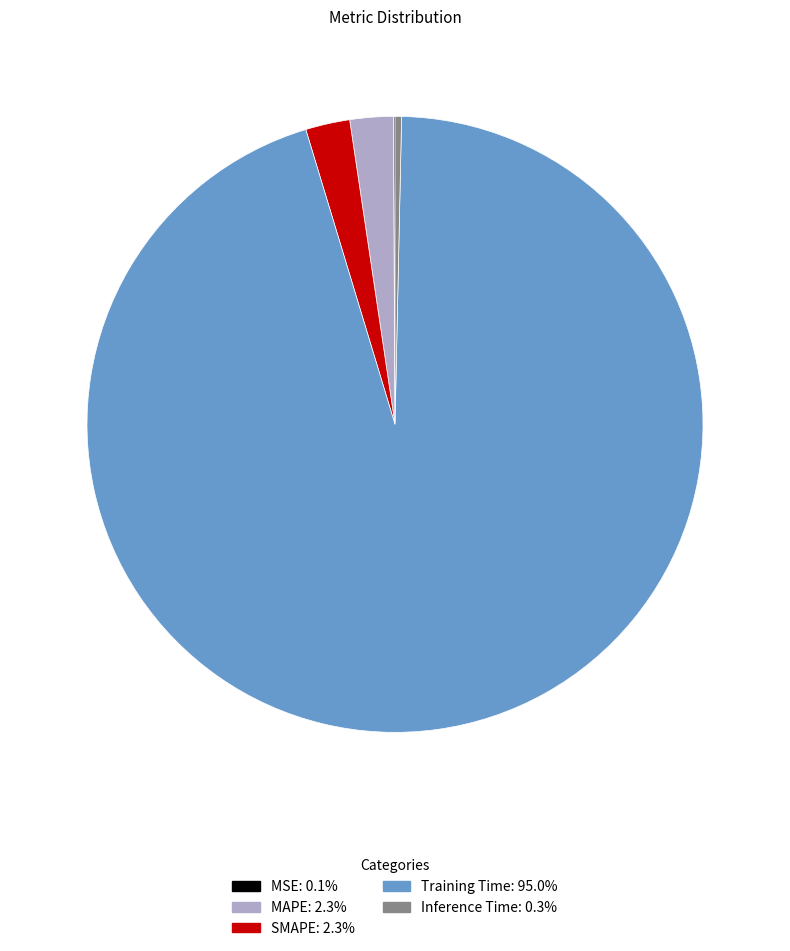

Which slice is the largest?

Training Time